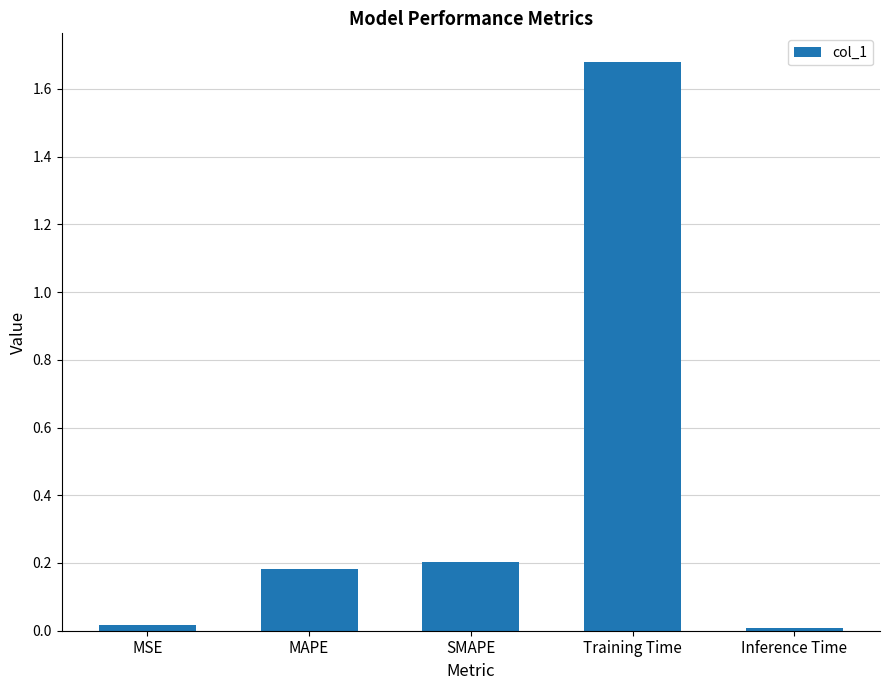

The chart shows a value of 0.3 at MAPE. True or false?

False